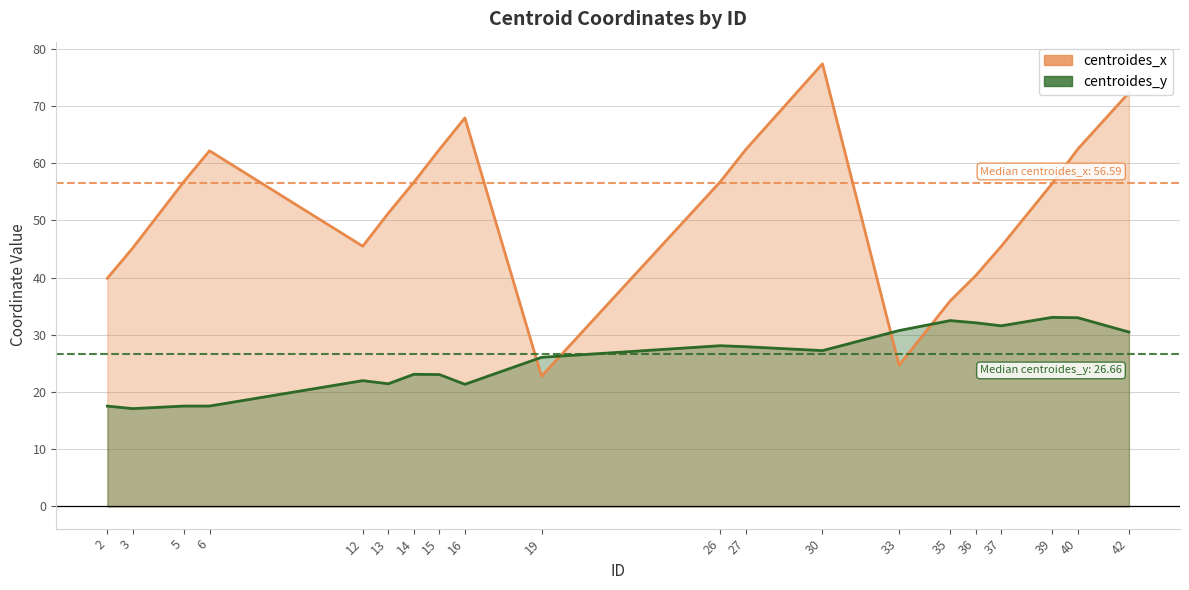

What is the sum of all centroides_y values?

513.7